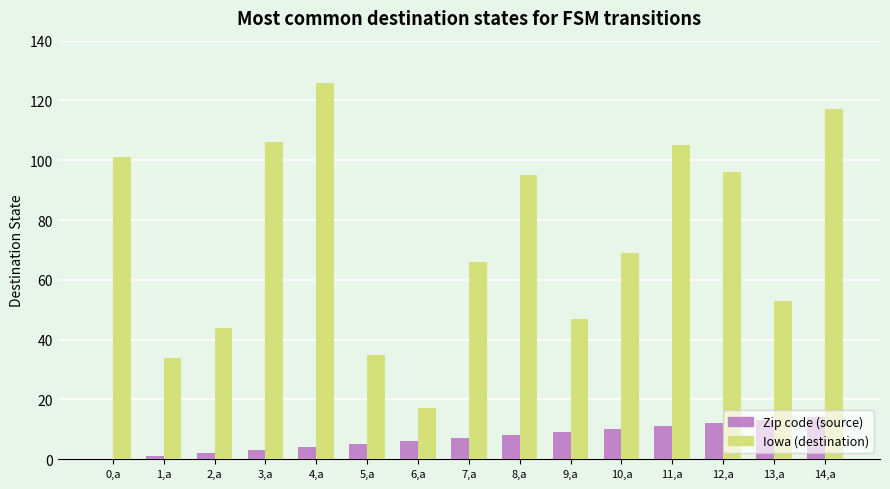

What is the spread (max minus min) of values at 5,a?

30